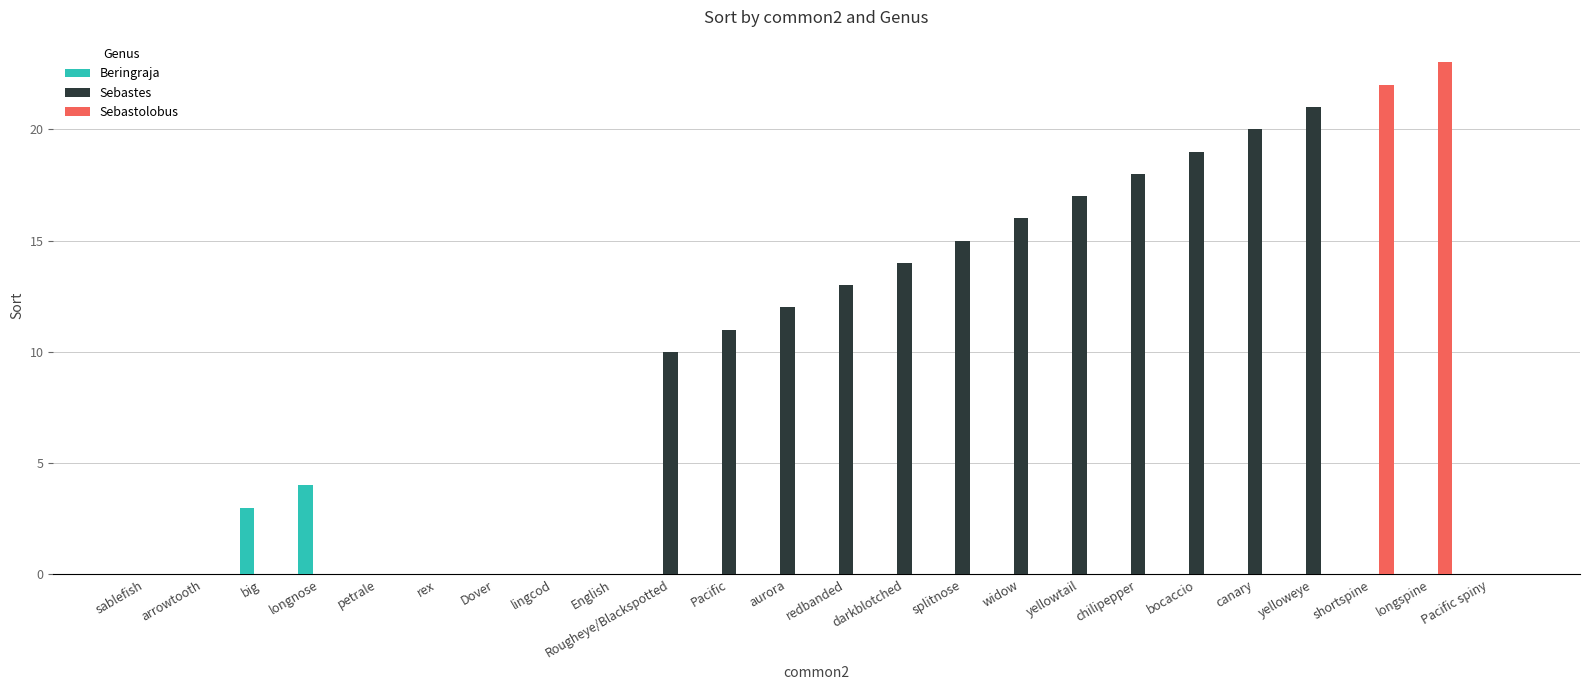

Count the number of data series in this chart.

3